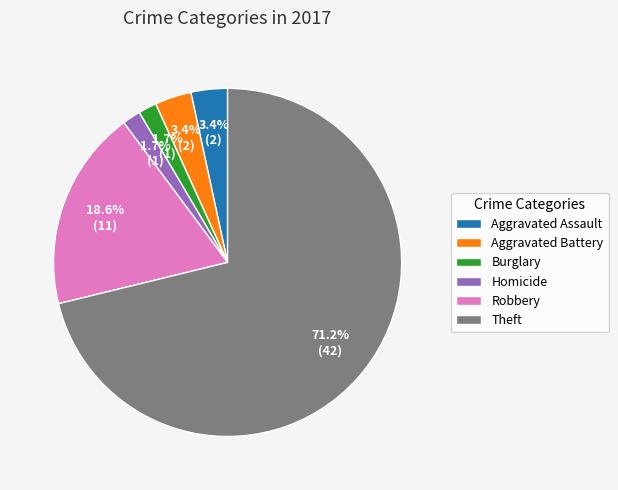

Approximately how many times larger is the value at Homicide compared to Aggravated Assault?

0.5